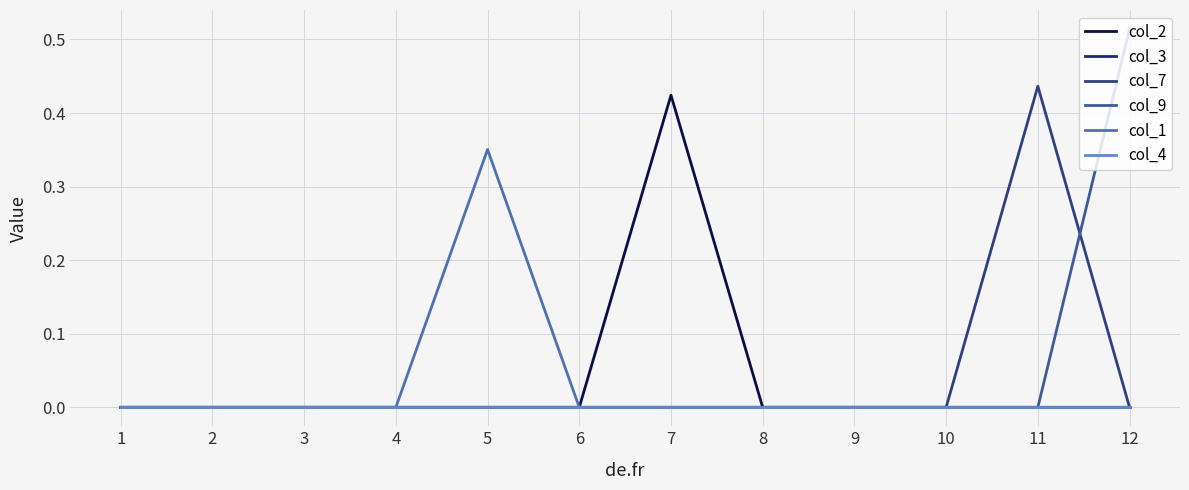

What is the maximum value shown in the chart?

0.5